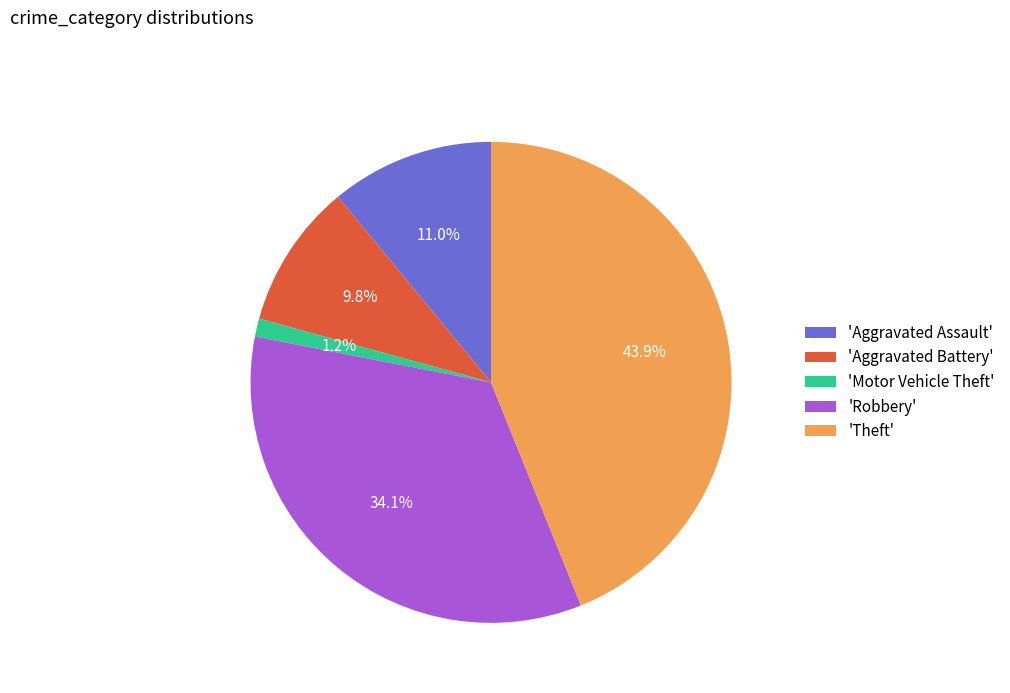

Between 'Aggravated Assault' and 'Robbery', which is larger?

'Robbery'